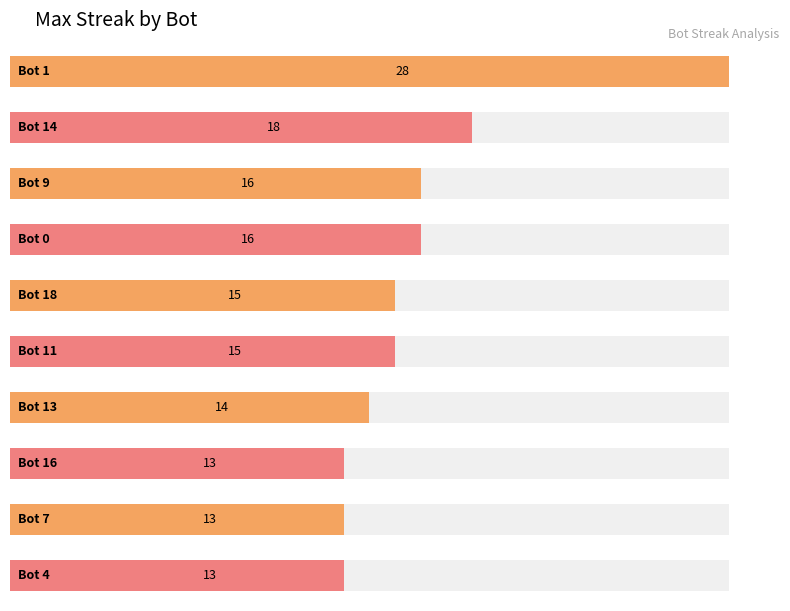

Between Bot 1 and Bot 10, which is larger?

Bot 1